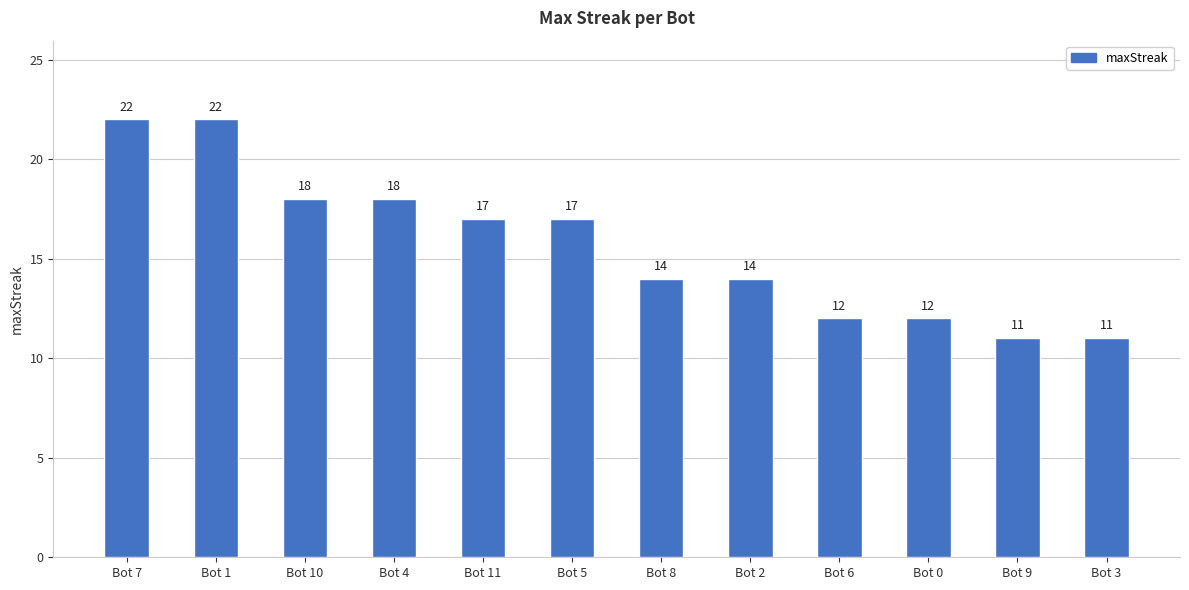

What is the minimum value shown in the chart?

11